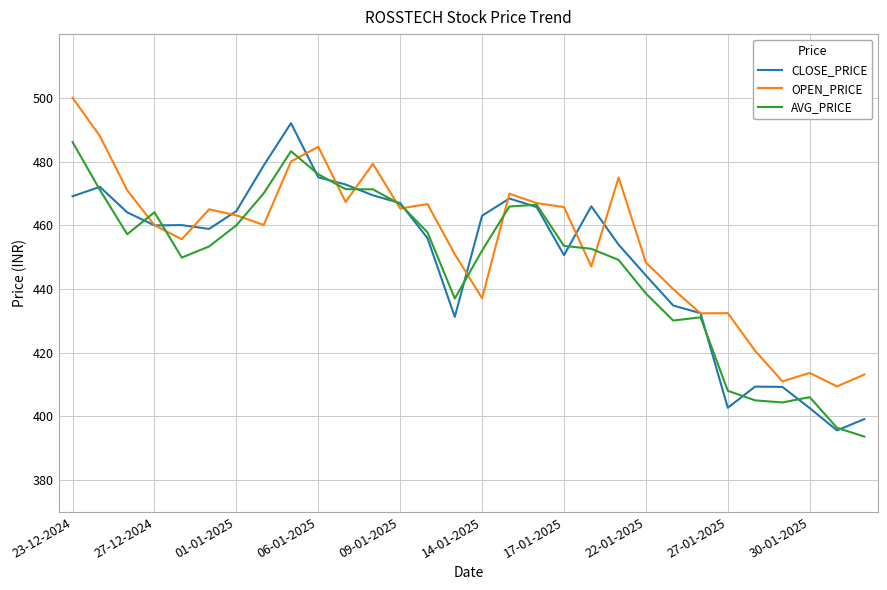

How many lines are shown in the chart?

3